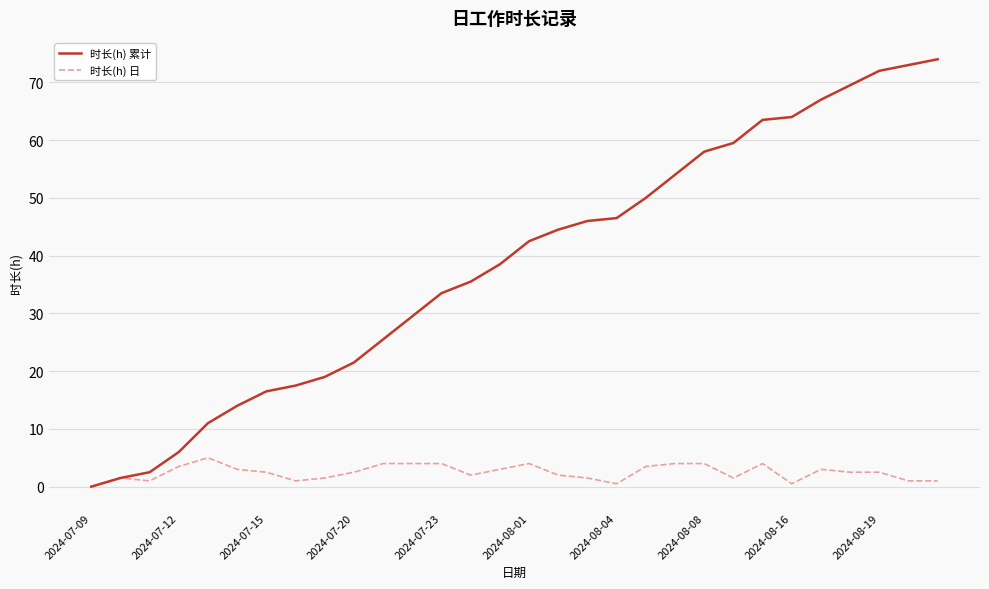

Rank the series by their average value, from highest to lowest.

时长(h) 累计, 时长(h) 日